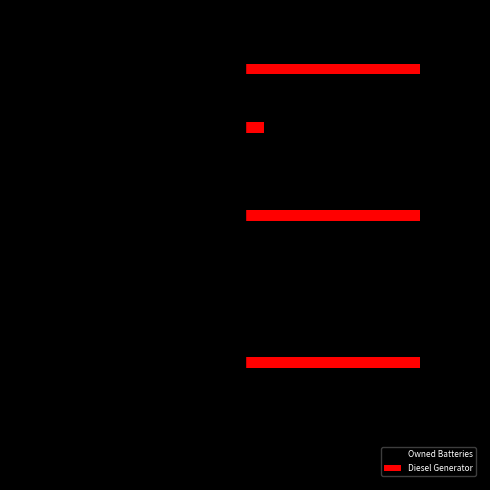

List the series in order of their peak value, lowest first.

Owned Batteries, Diesel Generator